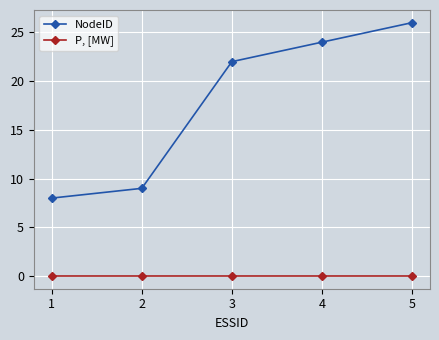

True or false: NodeID and P, [MW] cross at least once.

False